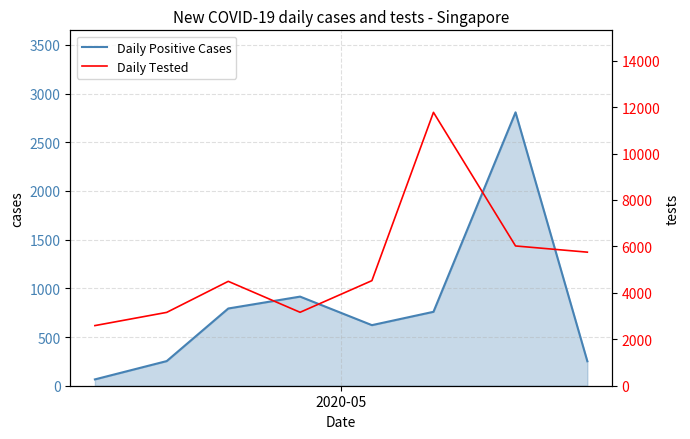

What is the highest value of the Daily Positive Cases series?

2807